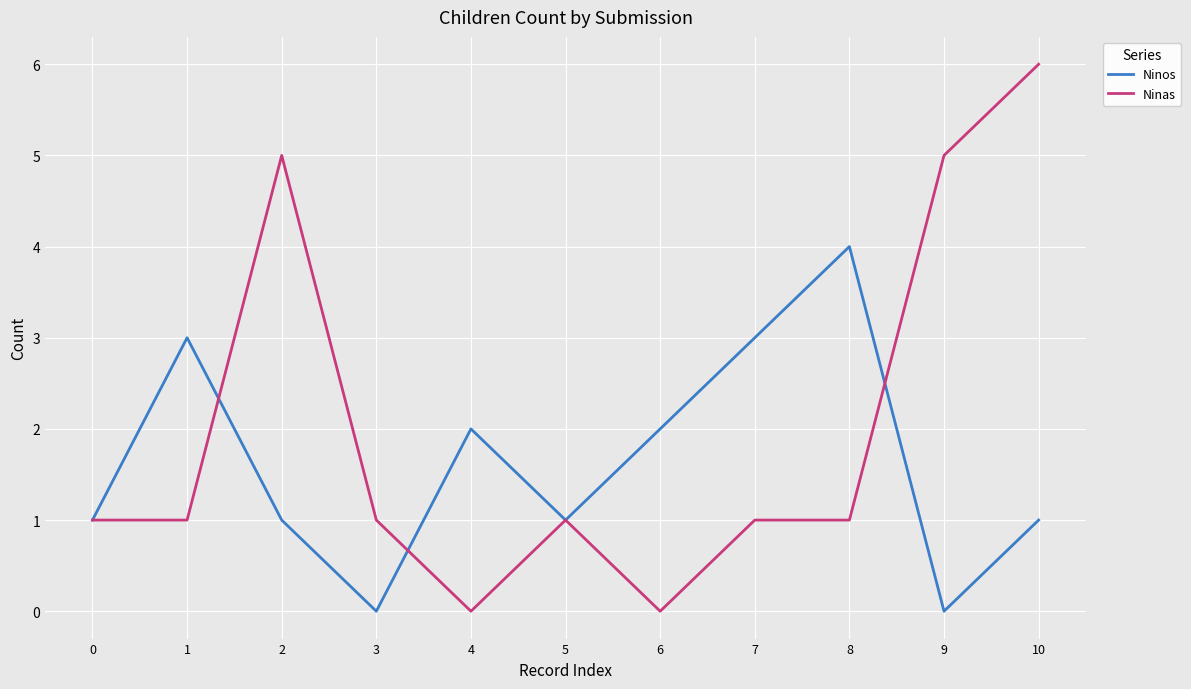

What is the difference between the highest and lowest values at 7?

2